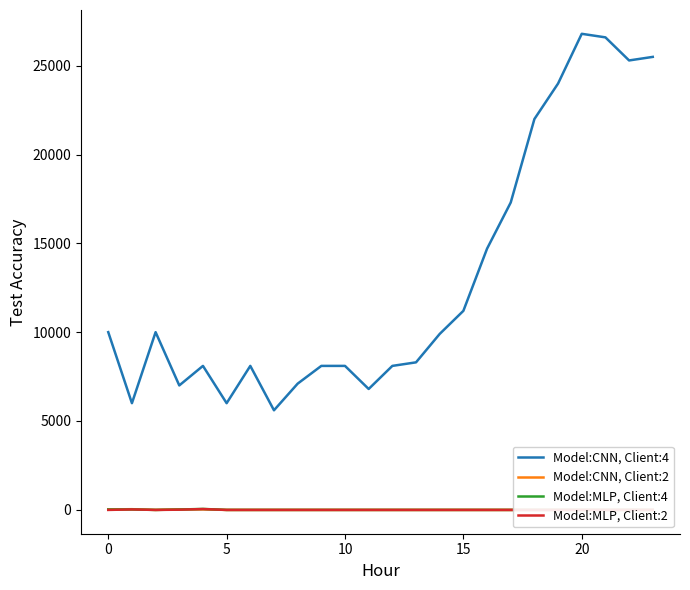

True or false: Model:CNN, Client:4 has a value of 10000 at 0.

True